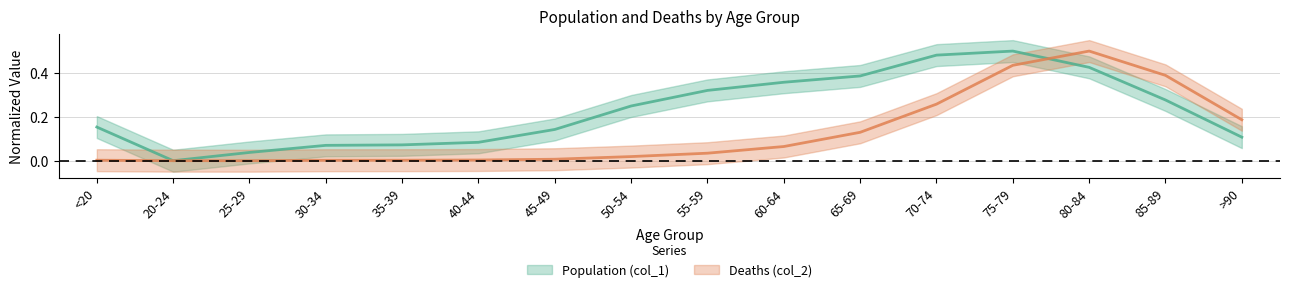

How many intersections are there between Deaths (col_2) and Population (col_1)?

3